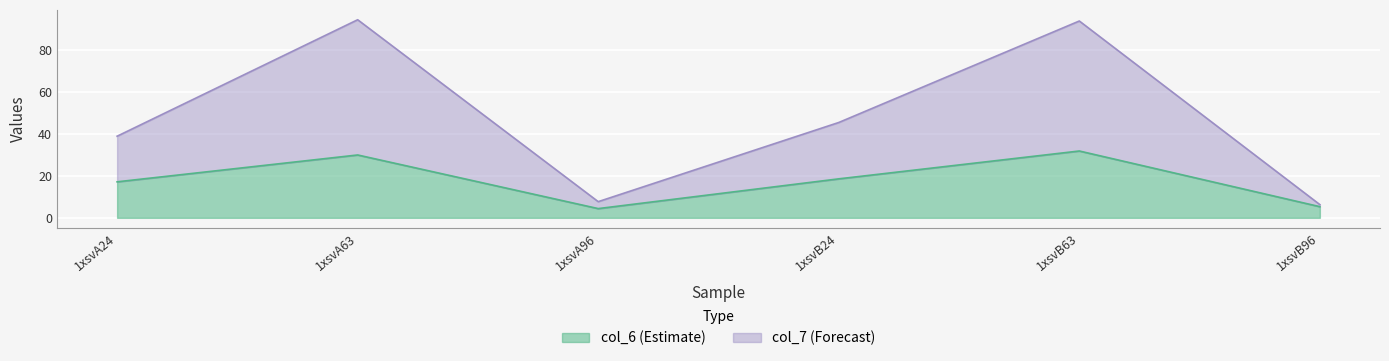

Where is the first local minimum for col_6?

1xsvA96